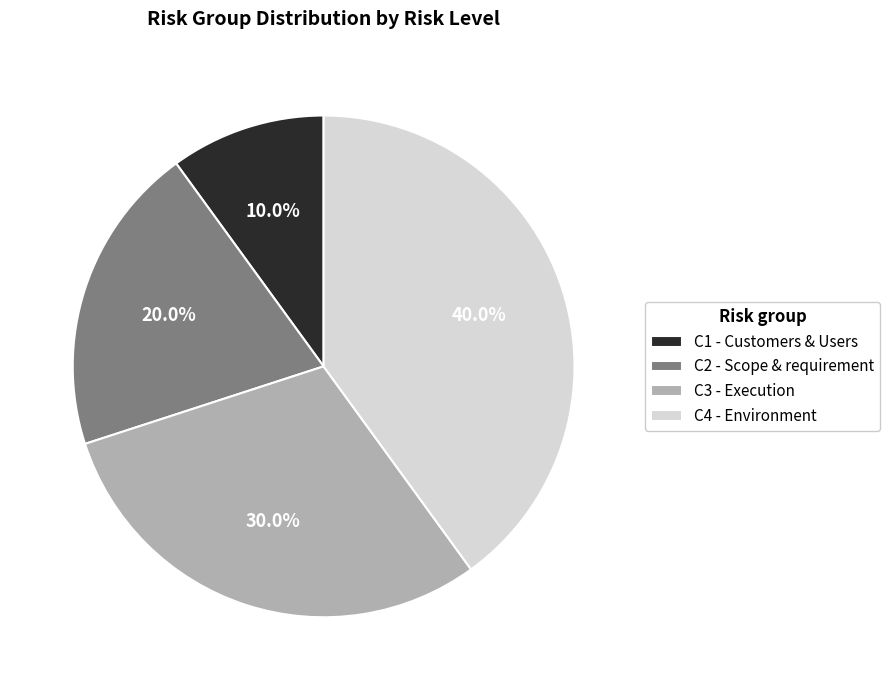

Is the sum of C2 - Scope & requirement and C1 - Customers & Users greater than half?

No